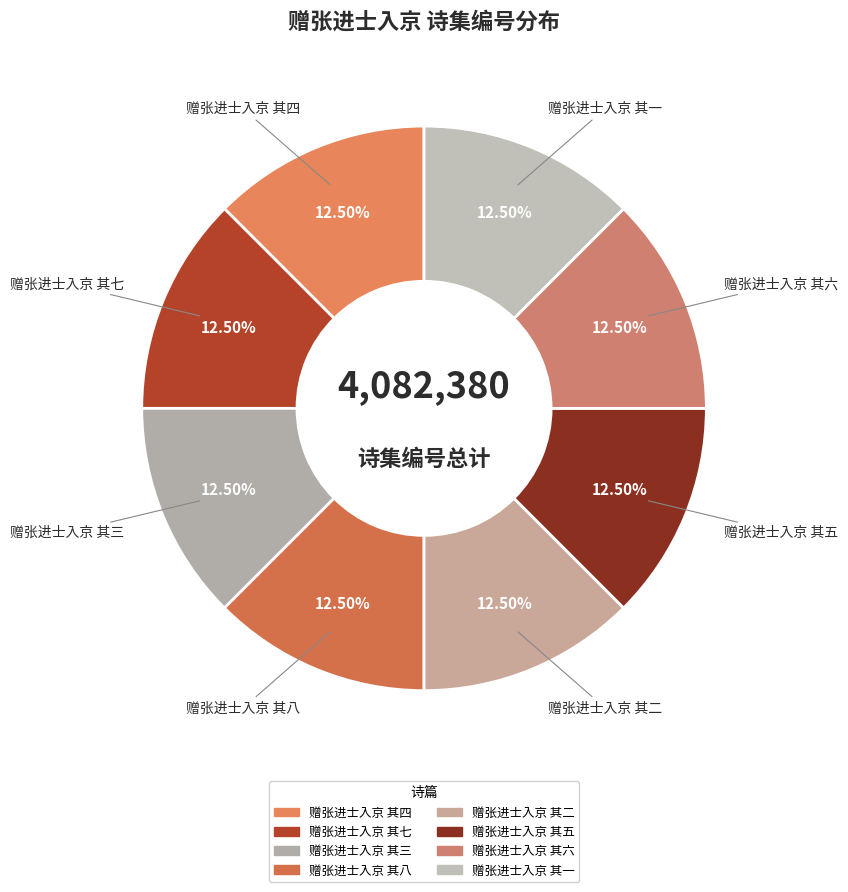

What is the ratio of the value at 赠张进士入京 其五 to the value at 赠张进士入京 其七?

1.0